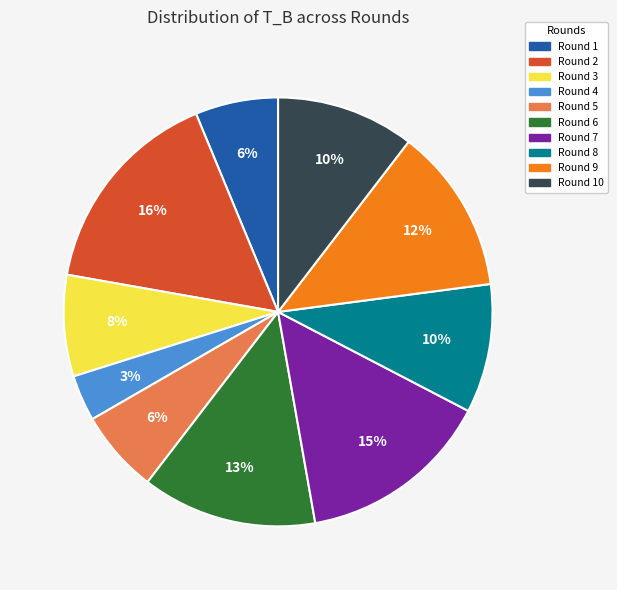

How many segments does this pie chart have?

10